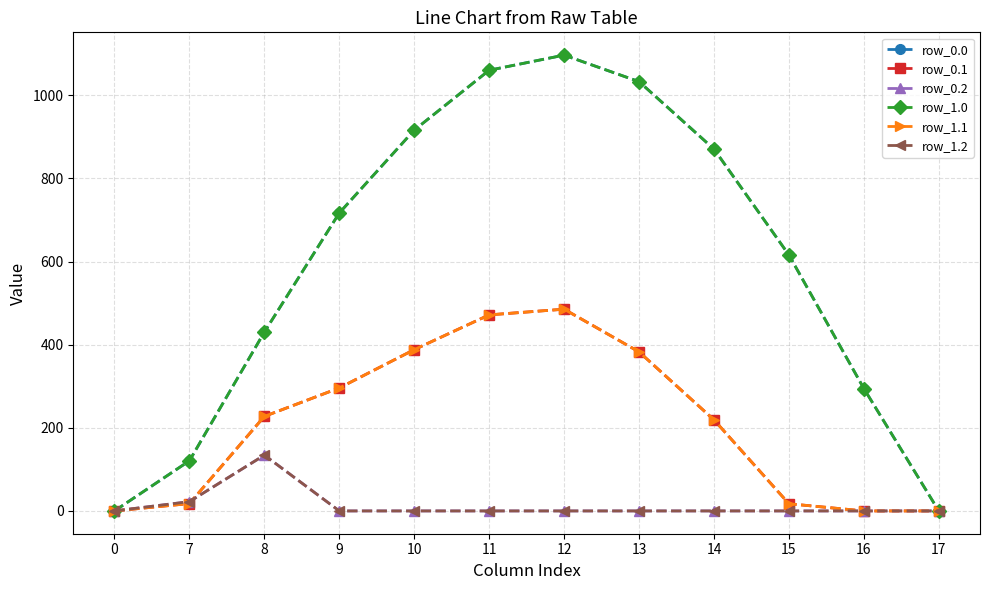

Between 9 and 16, which is larger?

9